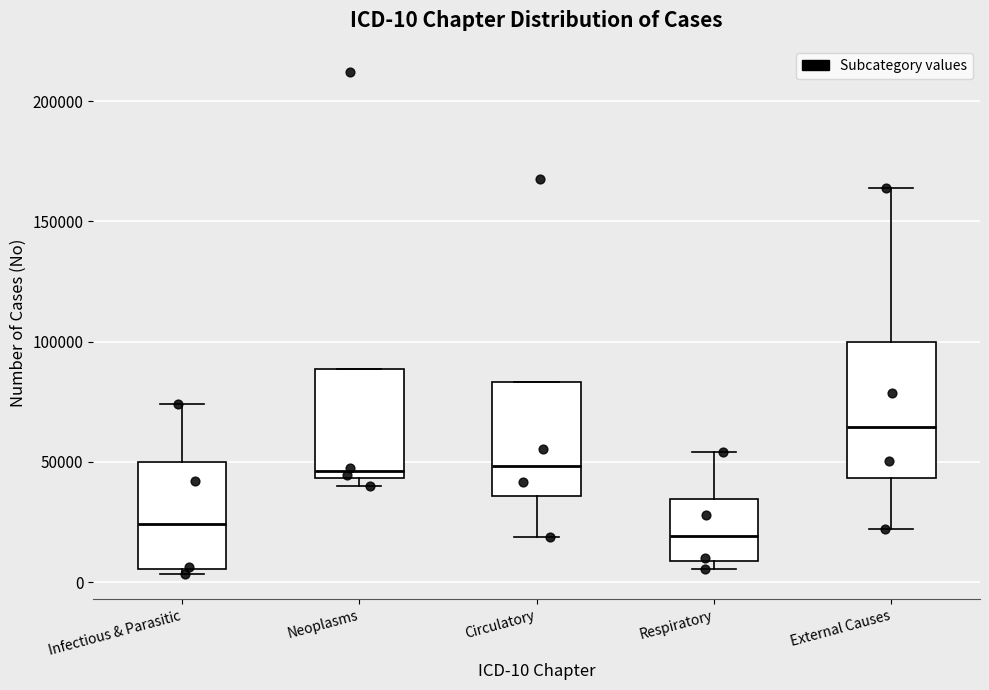

Which box's median line is the lowest?

Respiratory